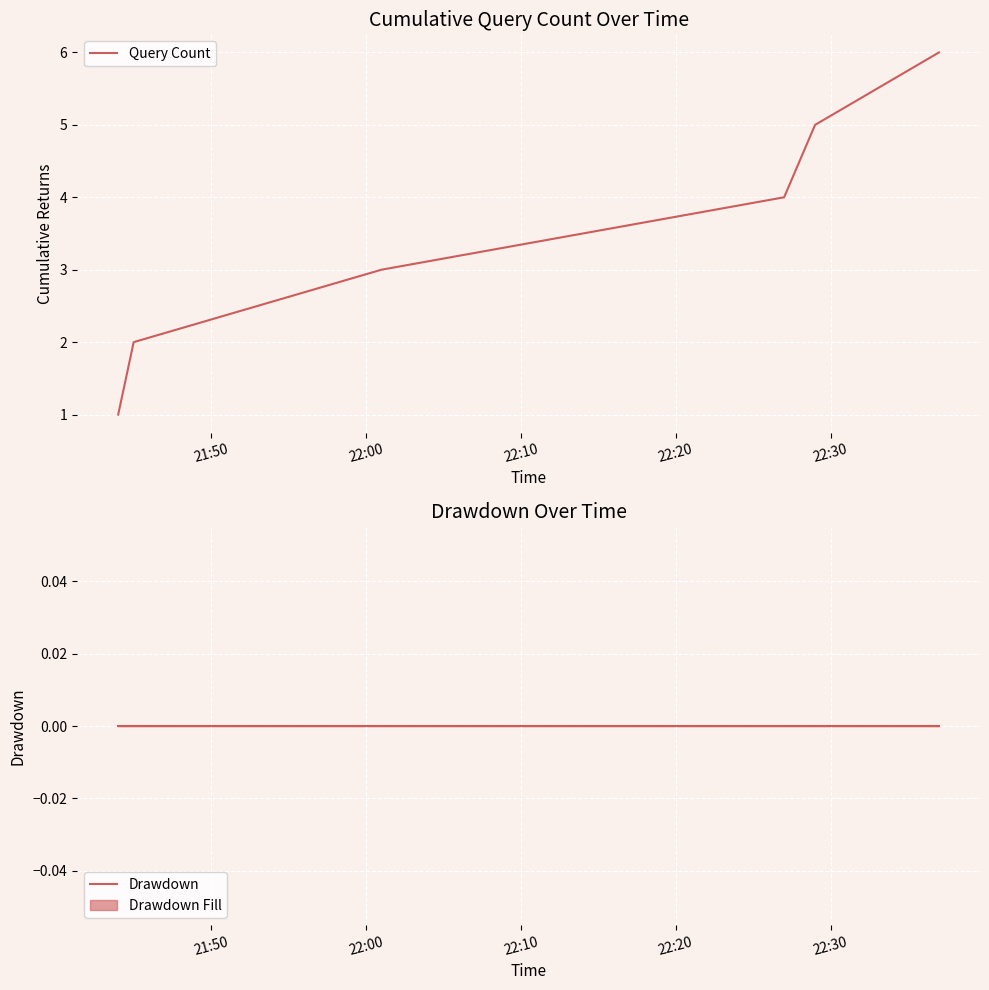

What is the highest value of the Query Count series?

6